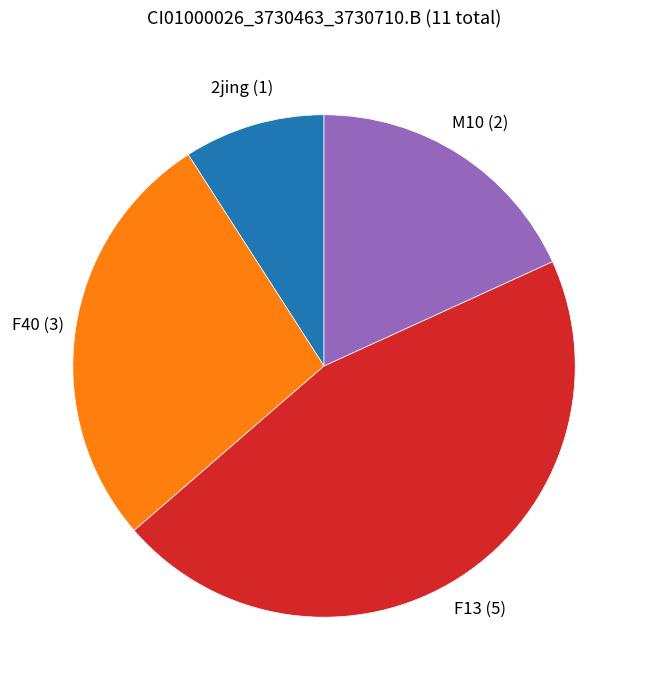

Is there a majority slice in this chart?

No